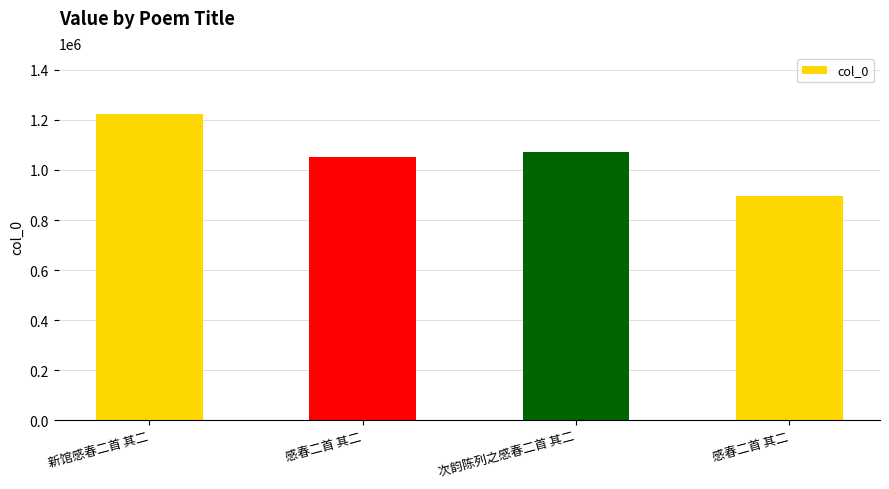

What is the change in value from 感春二首 其二 to 次韵陈列之感春二首 其二?

+20865